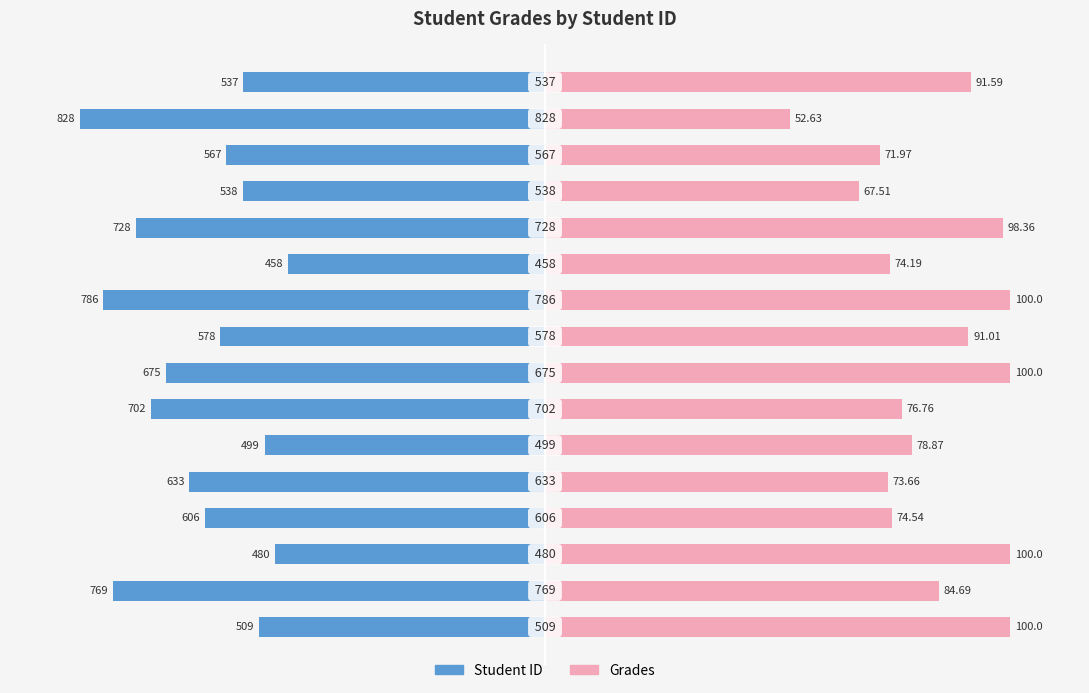

What is the maximum value shown in the chart?

100.0